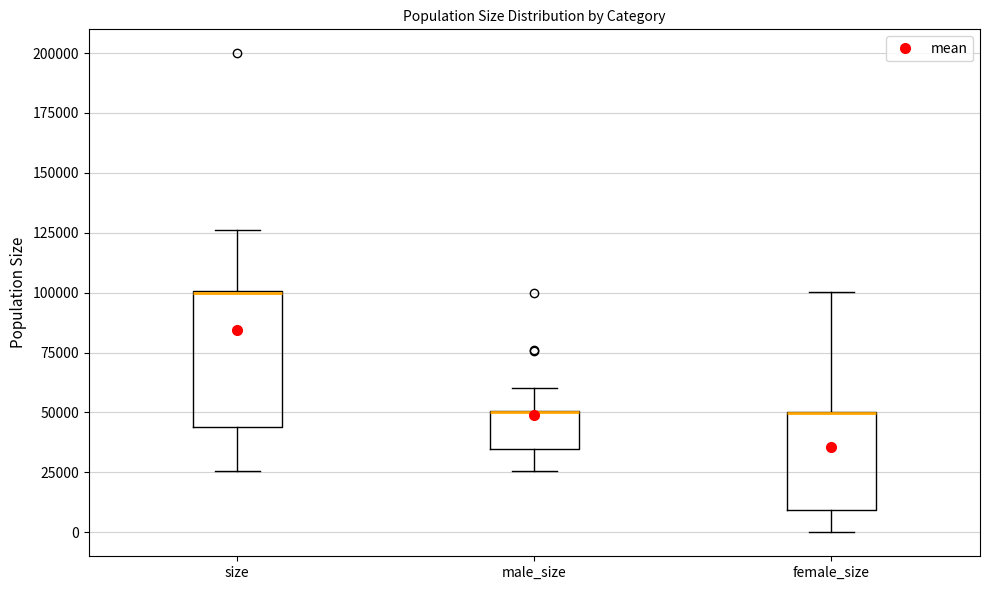

Reading left to right, transcribe this box plot: for each box, give where its median line is, the range the box spans, and where its two whiskers end, as read against the y-axis. The values are not printed on the chart, so give them approximately, as read against the axis.

size: median 100000 (drawn on the box's upper edge), box 45000 to 100000, whiskers 25000 to 125000
male_size: median 50000 (drawn on the box's upper edge), box 35000 to 50000, whiskers 25000 to 60000
female_size: median 50000 (drawn on the box's upper edge), box 10000 to 50000, whiskers 0 to 100000